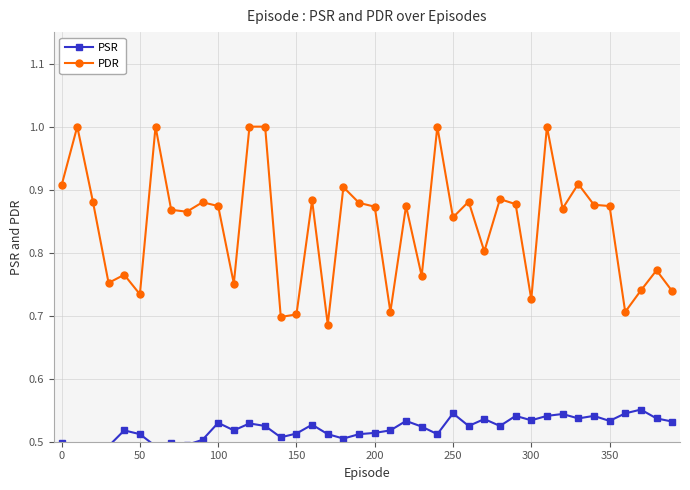

Which series has the widest spread of values?

PDR